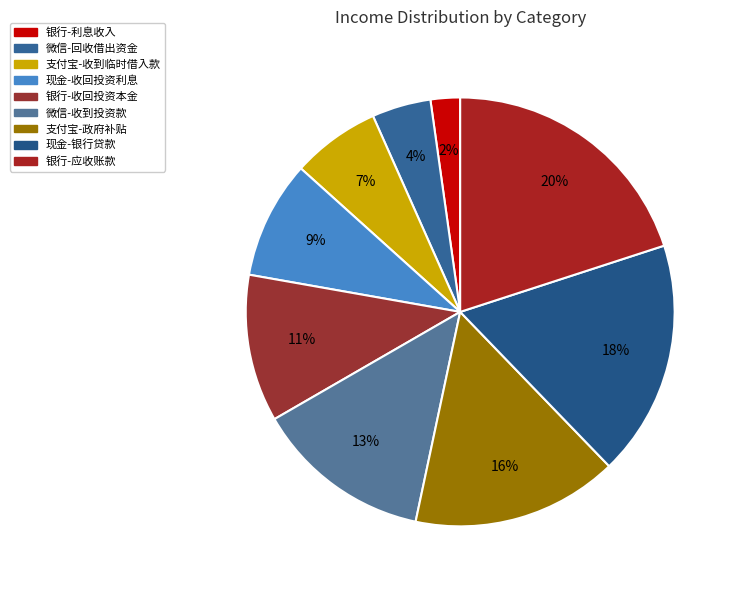

Combined, do 支付宝-政府补贴 and 银行-利息收入 account for over 50%?

No